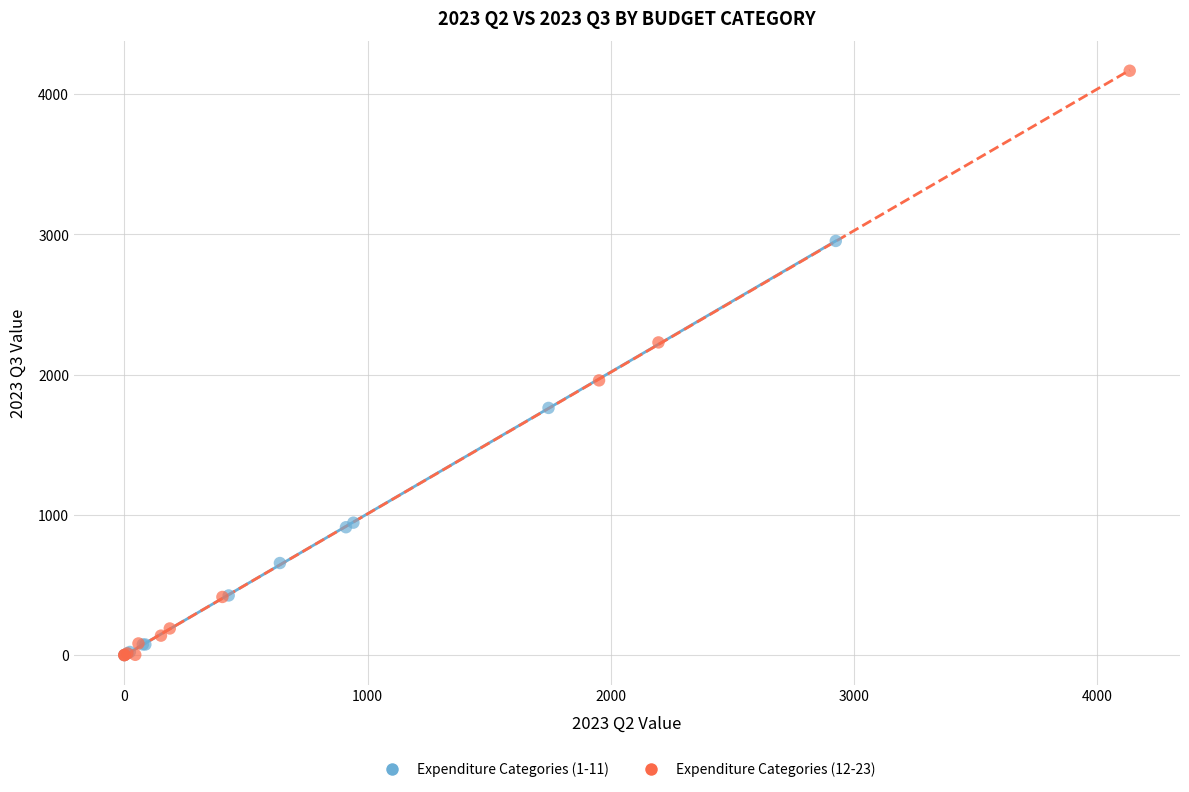

Which series has the widest spread of Y values?

Expenditure Categories (12-23)